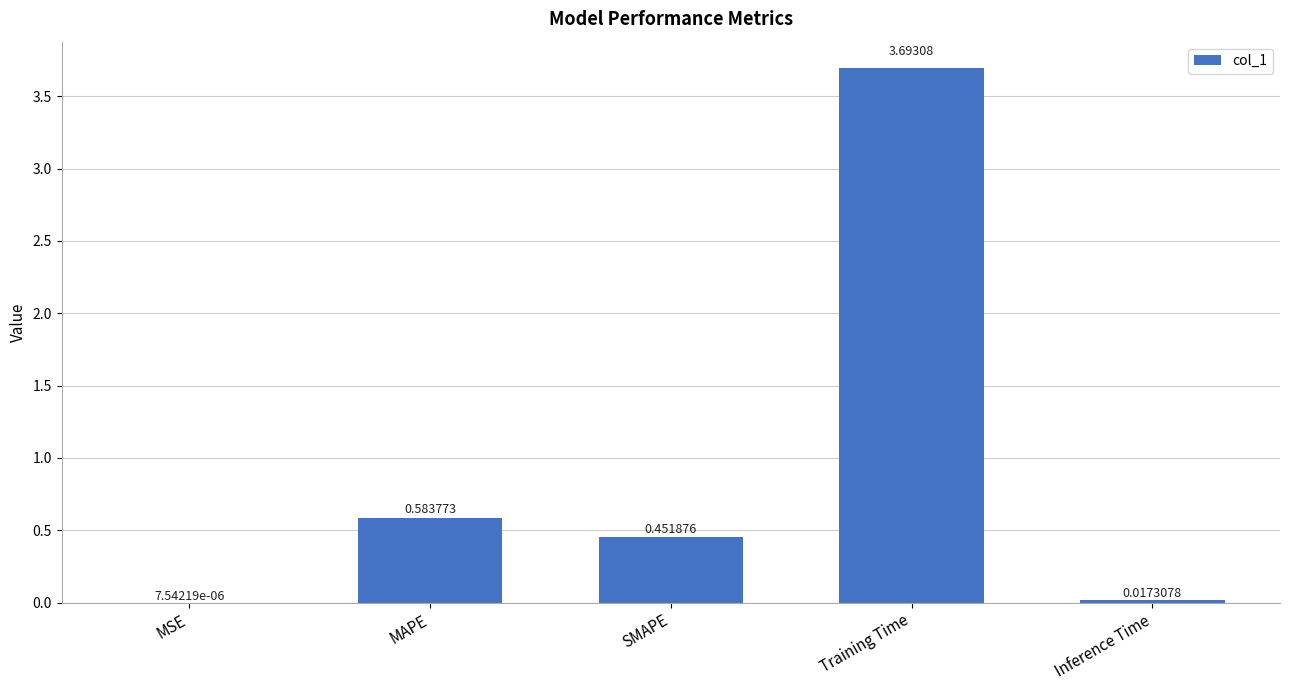

At which category does the chart reach its peak across all series?

Training Time